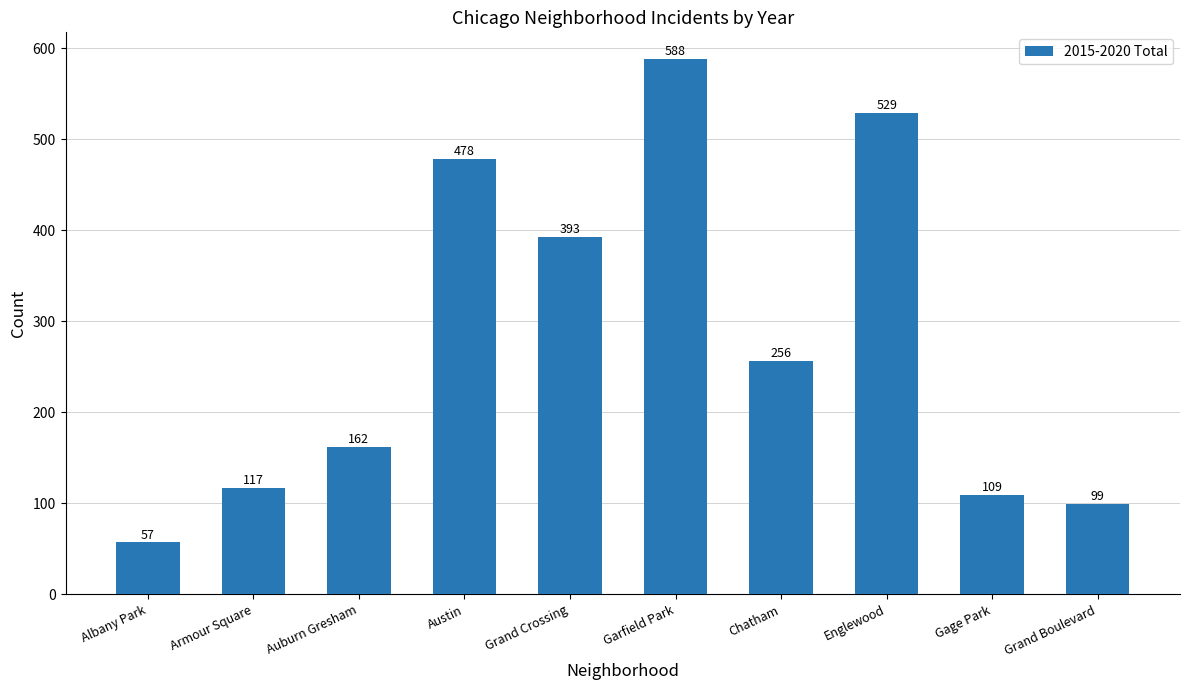

Where is the data nearest to the value 322?

Chatham